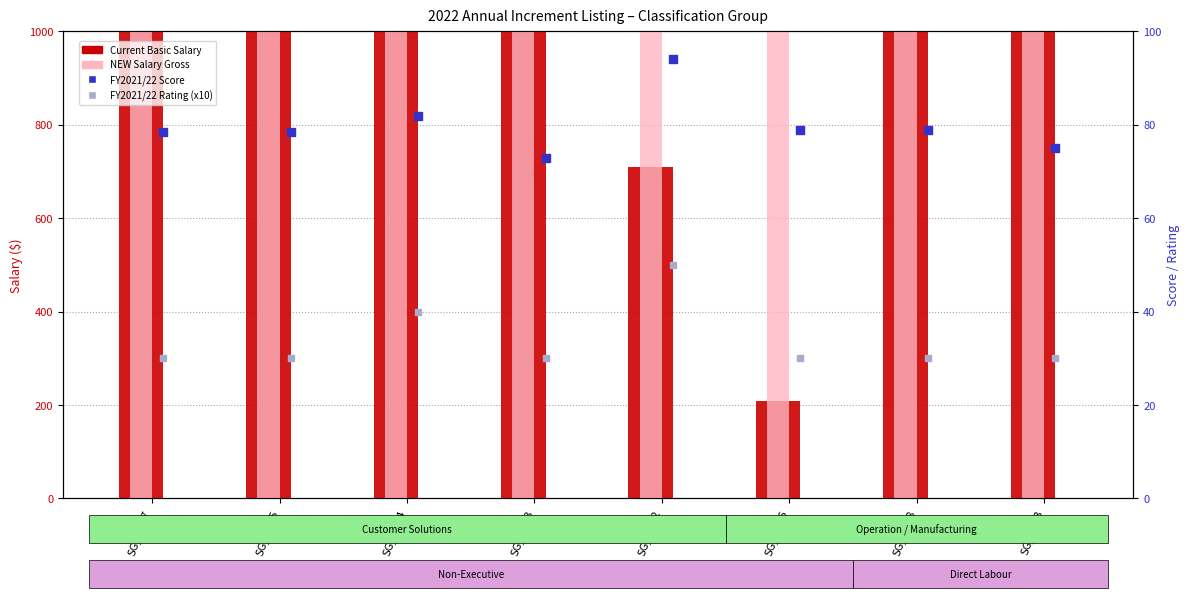

What is the total value across all series at SG_NE08?

4123.0